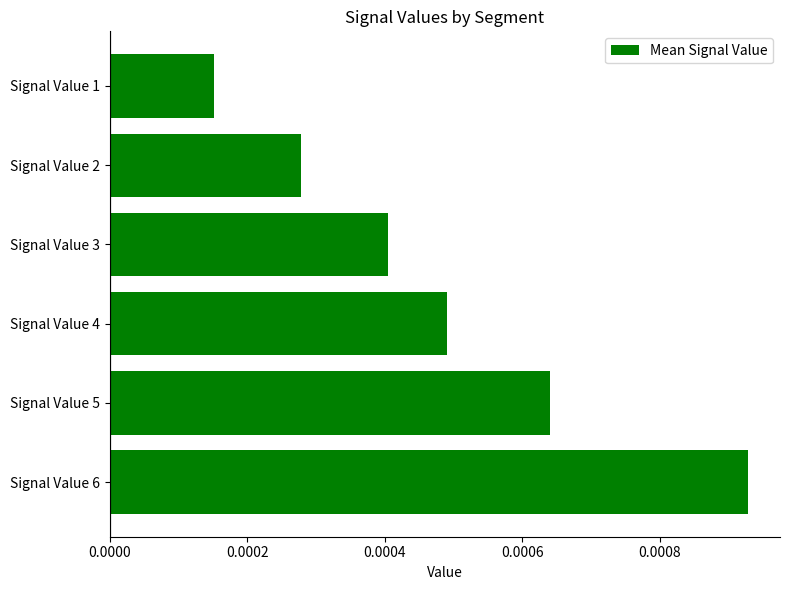

Does the chart contain any negative values?

No